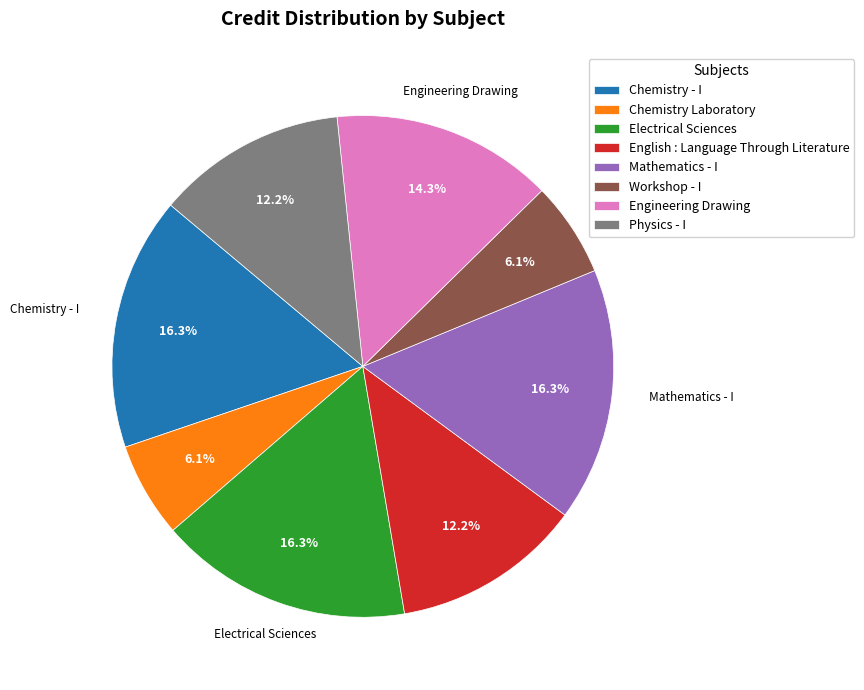

What percentage is the Electrical Sciences slice, to the nearest percent?

16%